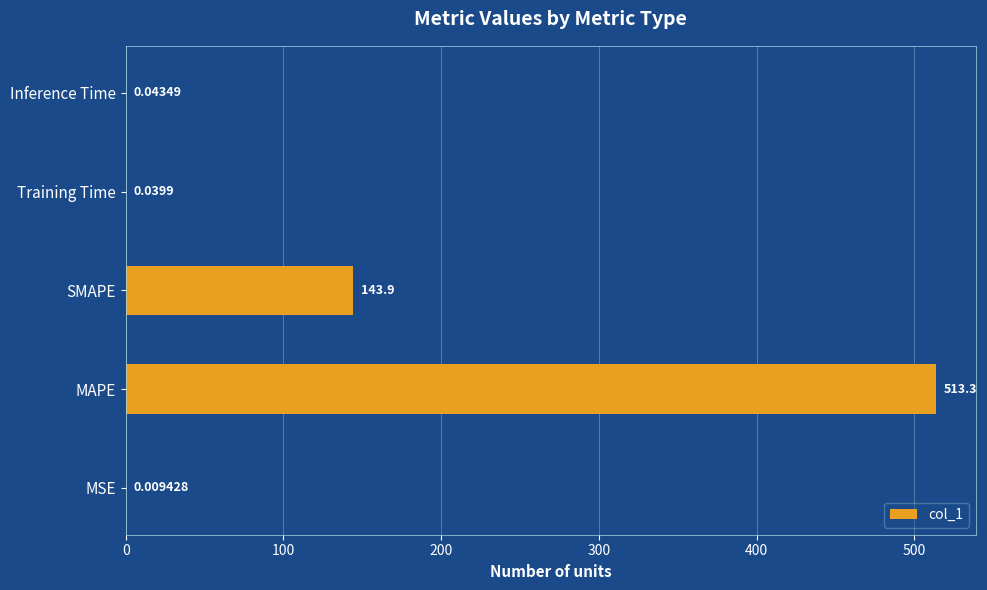

What is the sum of all values?

657.4